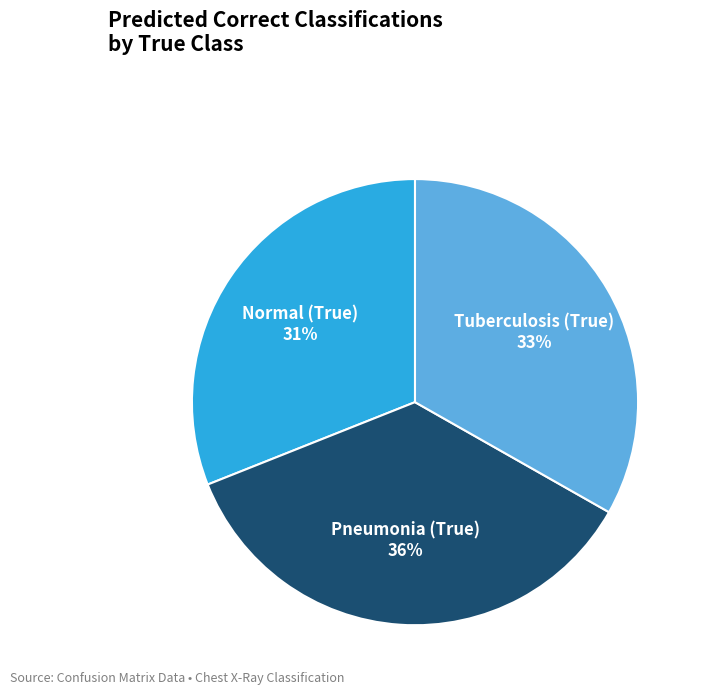

To the nearest percent, what is the combined percentage of Tuberculosis (True) and Normal (True)?

64%